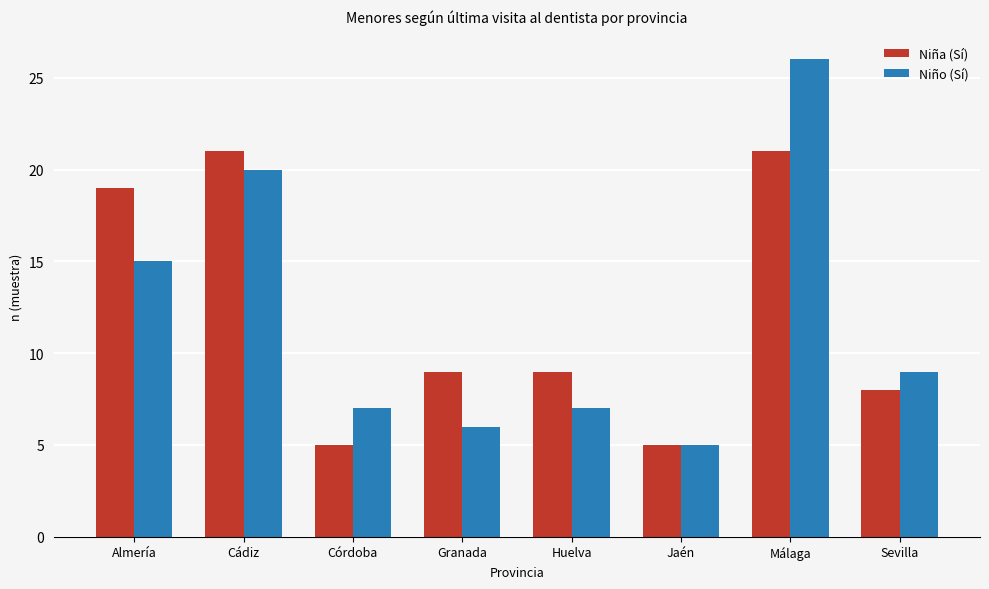

What is the maximum value shown in the chart?

26